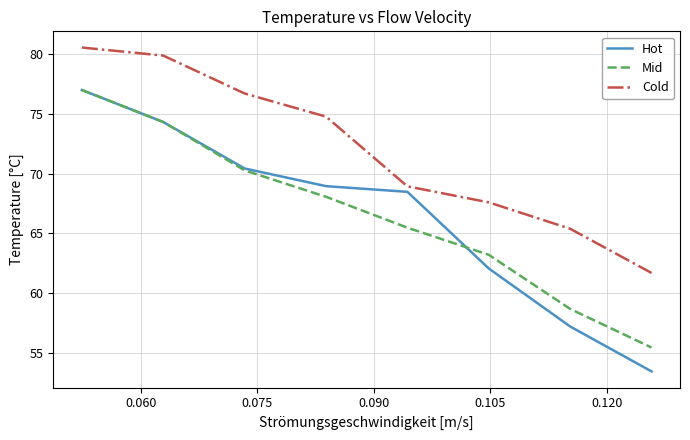

How many series are shown in this chart?

3